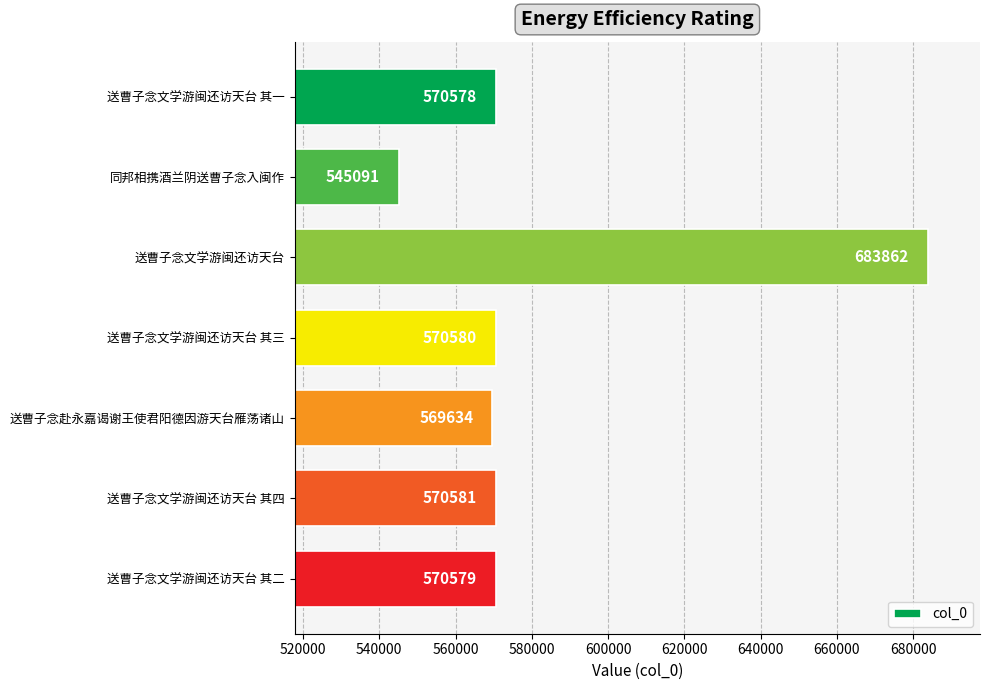

Are the bars horizontal?

Yes